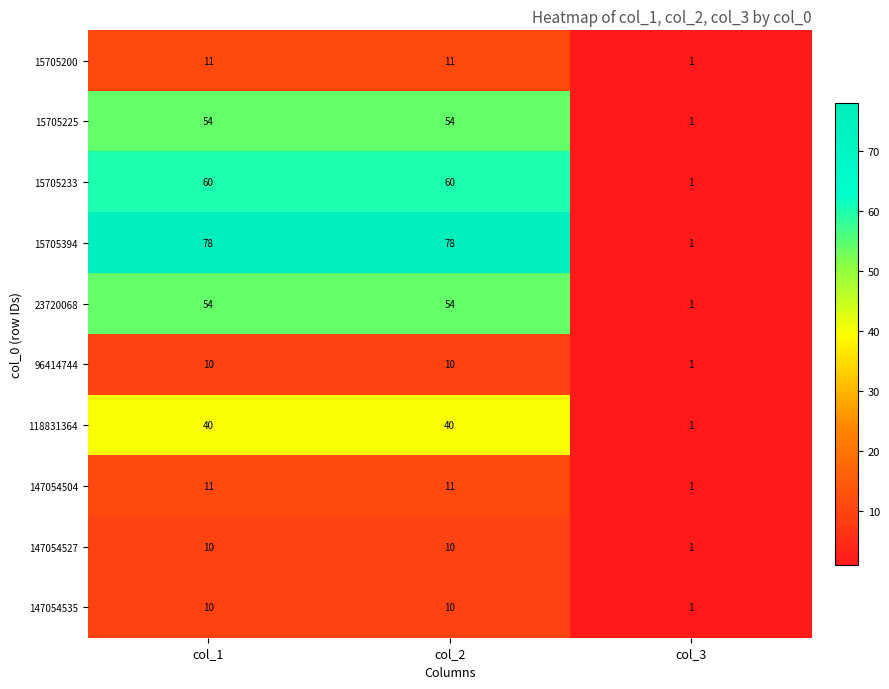

What is the total value across all series at col_1?

338